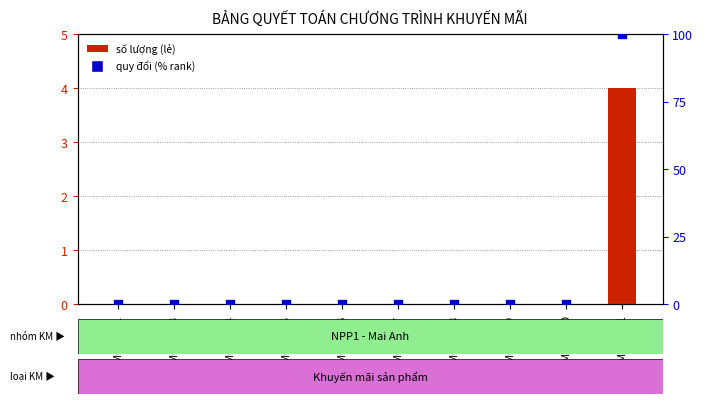

Which series contains the highest Y value?

quy đổi sang thùng (% rank)